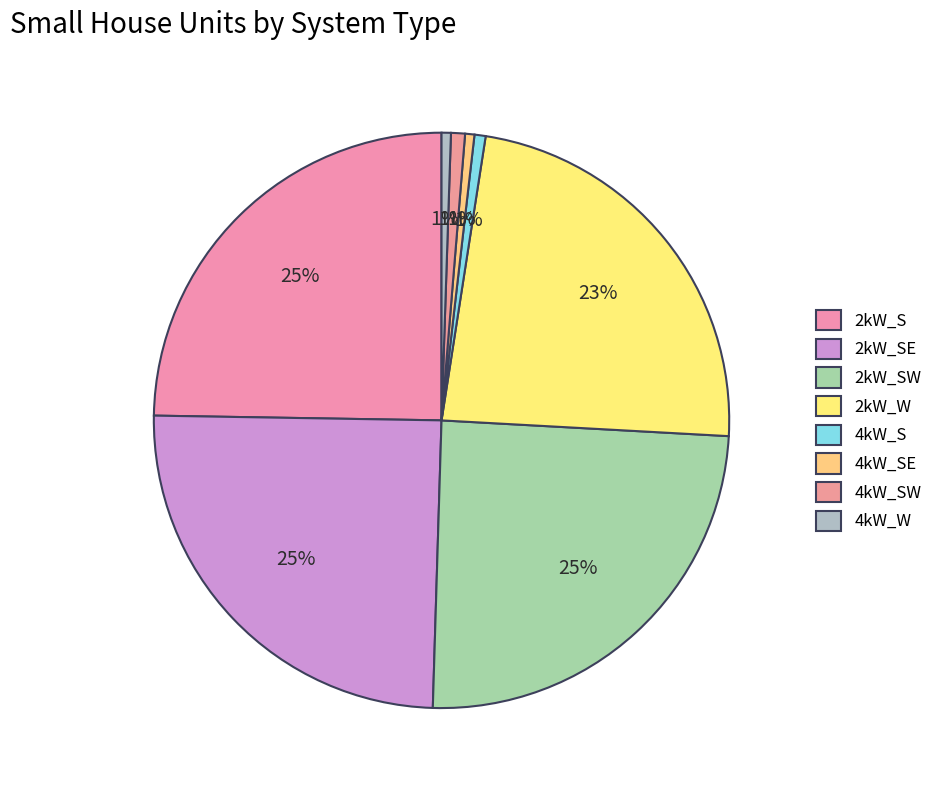

Count the number of slices in the pie.

8